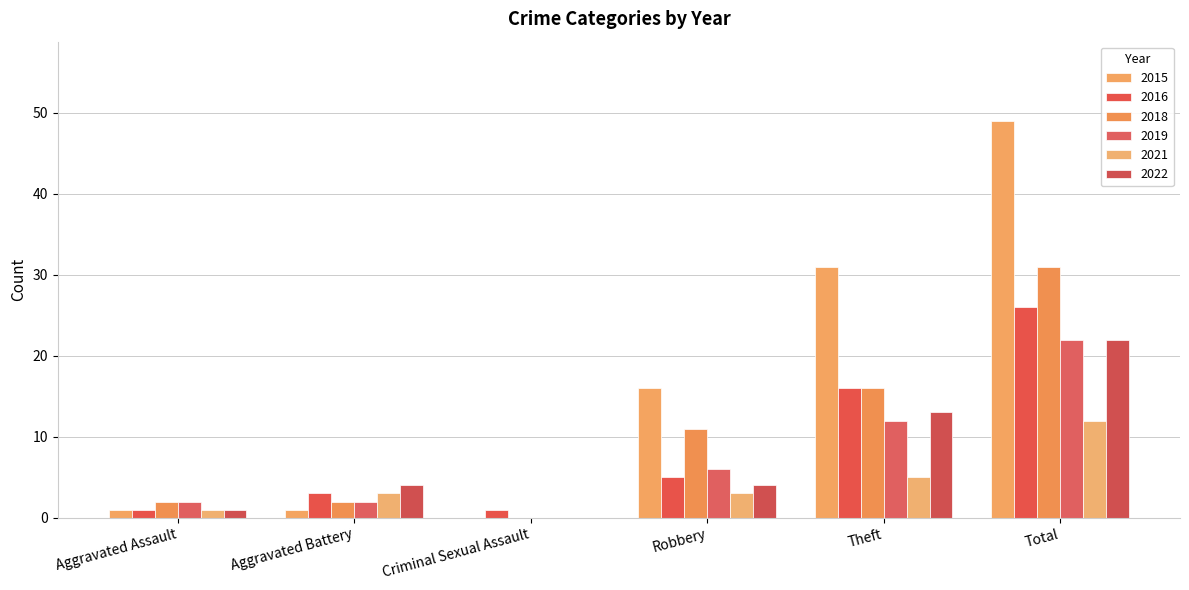

Does the chart contain stacked bars?

No